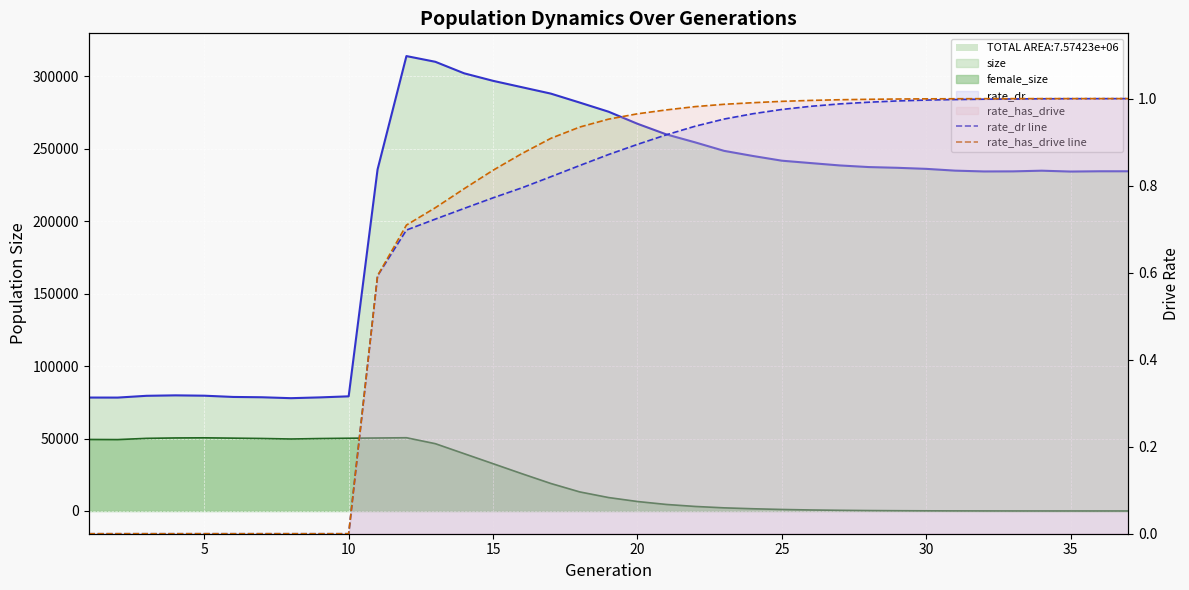

Which has a higher value, 20 or 25?

20